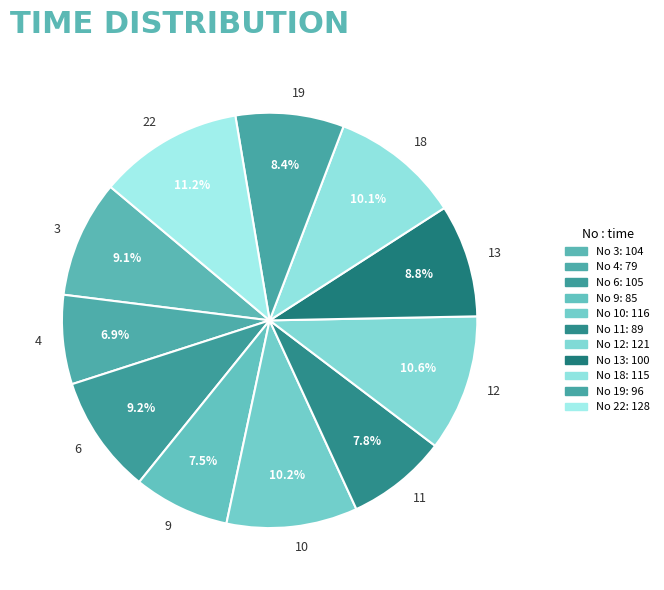

To the nearest percent, what percentage of the pie is 11?

8%